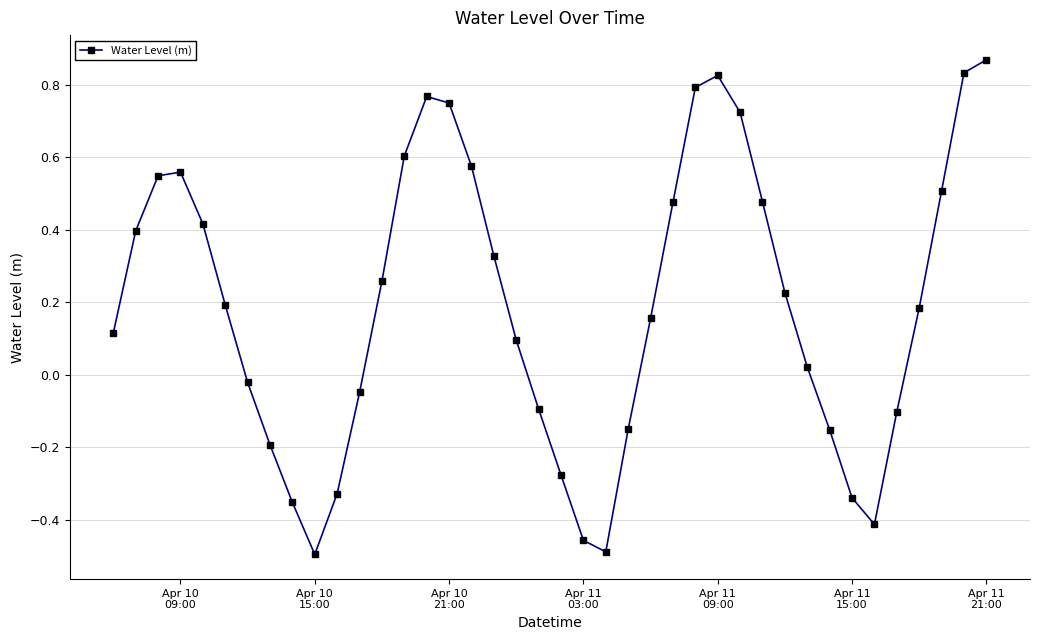

What is the value of the 19th point from the left?

0.1